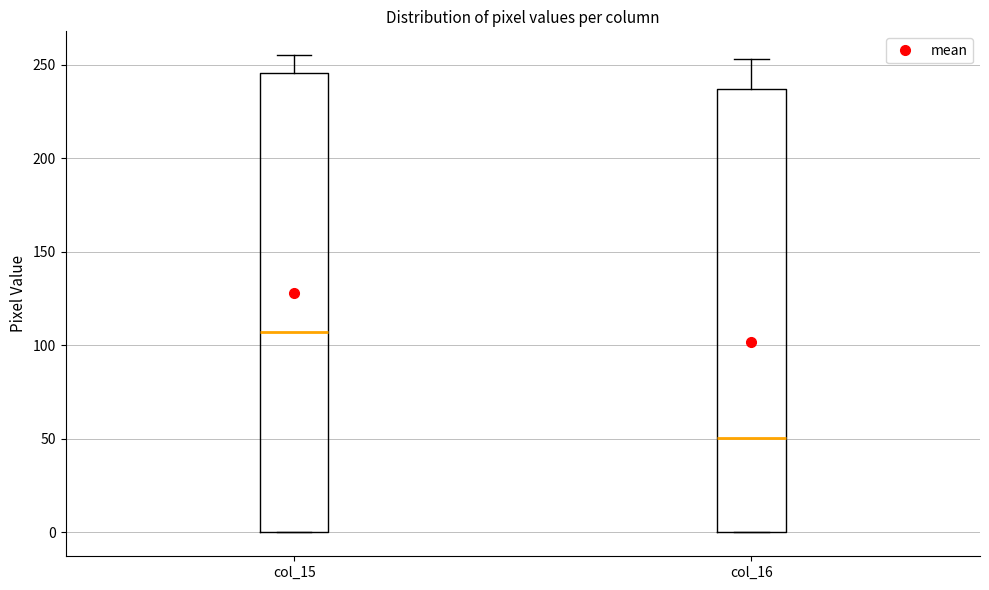

Which box's median line is the highest?

col_15